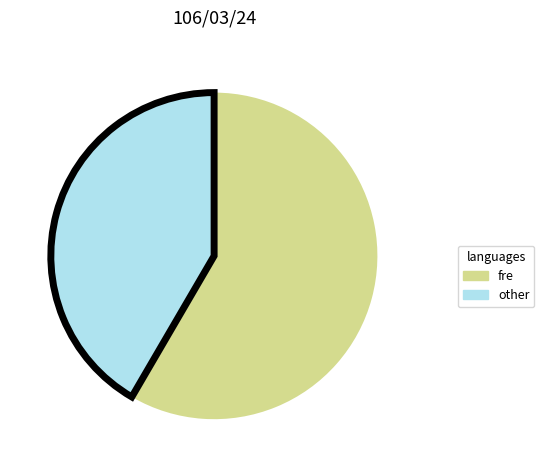

Does any single category account for the majority?

Yes